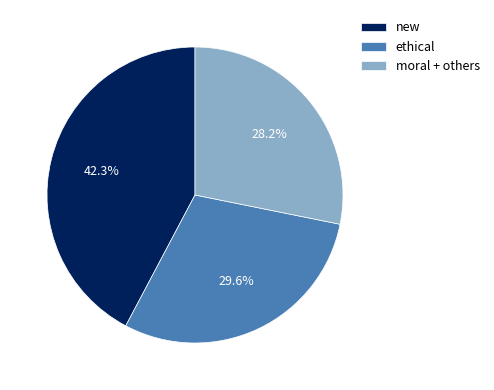

What is the smallest slice in the pie chart?

moral + others